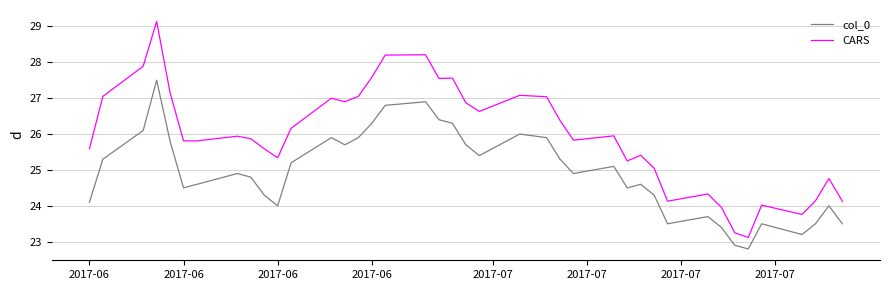

What is the sum of all col_0 values?

997.0